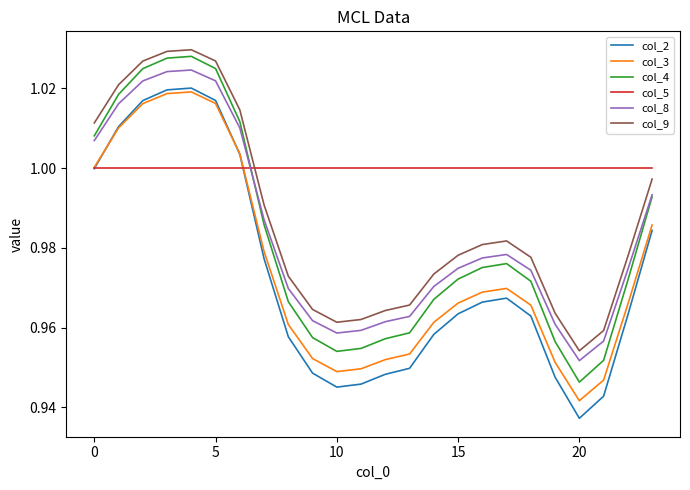

Which series has the widest spread of values?

col_2